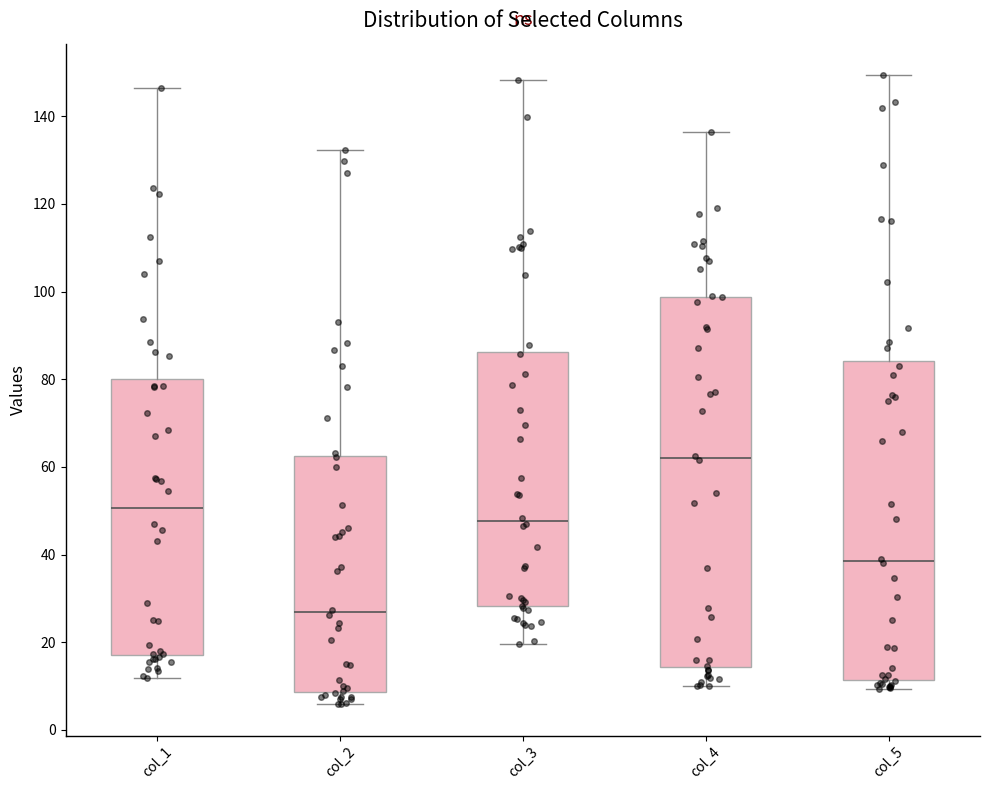

Where is the upper edge of the box for col_5 on the y-axis? The values are not printed on the chart, so give them approximately, as read against the axis.

84